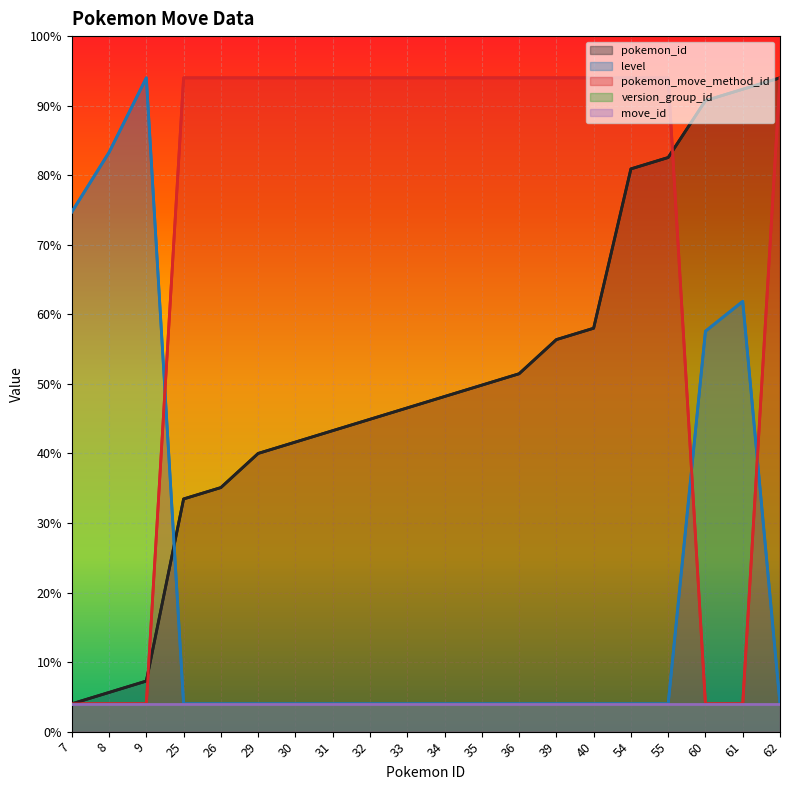

Reading left to right, list all the values displayed in this chart.

pokemon_id: 2.0	2.8	3.6	16.7	17.5	20.0	20.8	21.6	22.5	23.3	24.1	24.9	25.7	28.2	29.0	40.5	41.3	45.4	46.2	47.0
level: 37.4	41.6	47.0	2.0	2.0	2.0	2.0	2.0	2.0	2.0	2.0	2.0	2.0	2.0	2.0	2.0	2.0	28.8	30.9	2.0
pokemon_move_method_id: 2.0	2.0	2.0	47.0	47.0	47.0	47.0	47.0	47.0	47.0	47.0	47.0	47.0	47.0	47.0	47.0	47.0	2.0	2.0	47.0
version_group_id: 2.0	2.0	2.0	2.0	2.0	2.0	2.0	2.0	2.0	2.0	2.0	2.0	2.0	2.0	2.0	2.0	2.0	2.0	2.0	2.0
move_id: 2.0	2.0	2.0	2.0	2.0	2.0	2.0	2.0	2.0	2.0	2.0	2.0	2.0	2.0	2.0	2.0	2.0	2.0	2.0	2.0